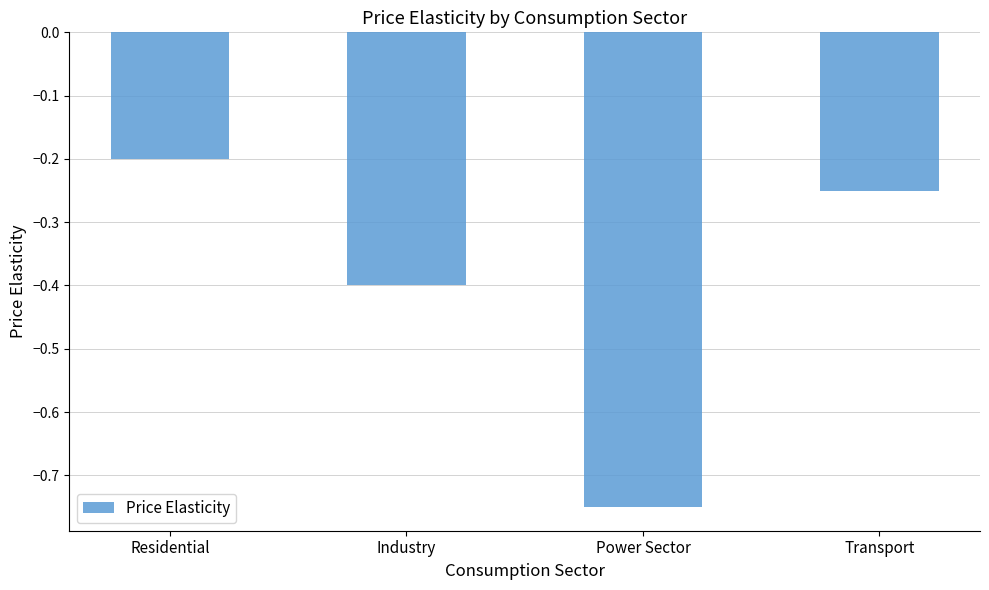

At which category does the chart reach its peak across all series?

Residential